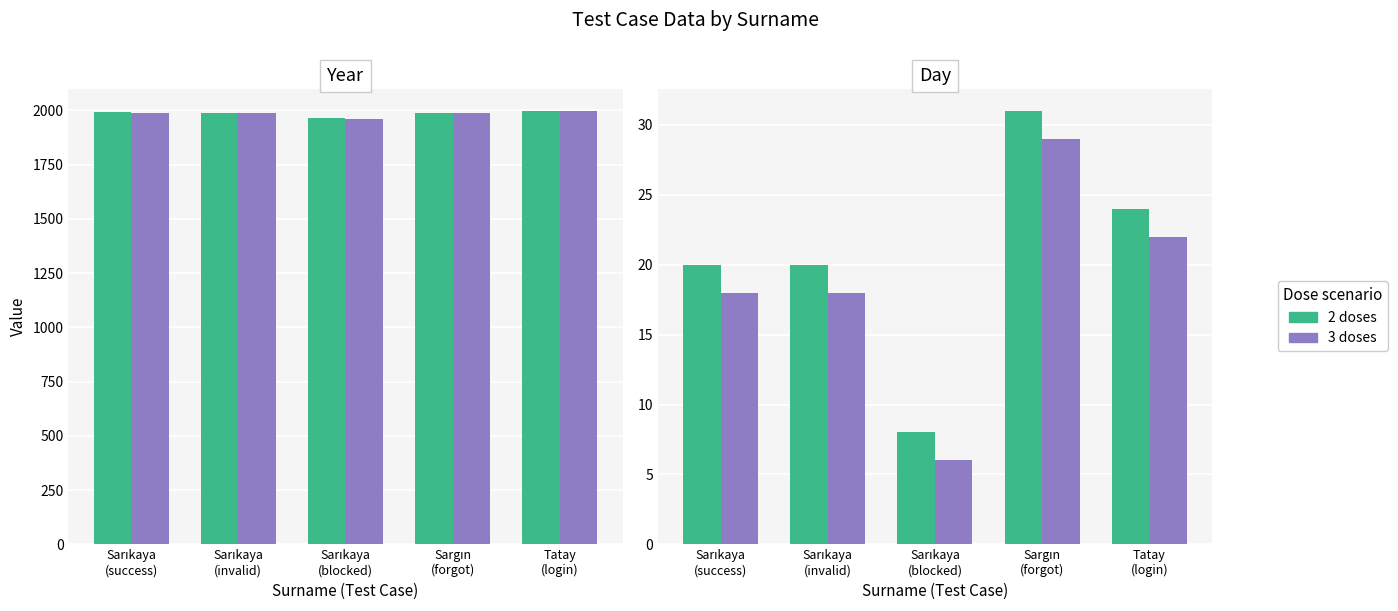

Which has a higher value, Sarıkaya
(invalid) or Sarıkaya
(blocked)?

Sarıkaya
(invalid)